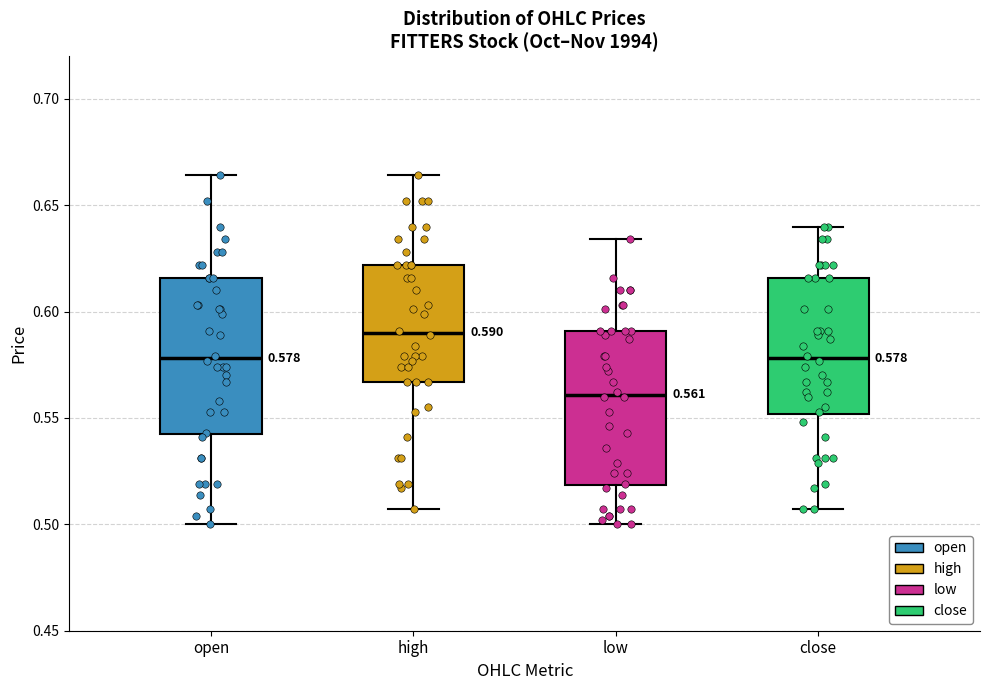

Which box's median line is the lowest?

low